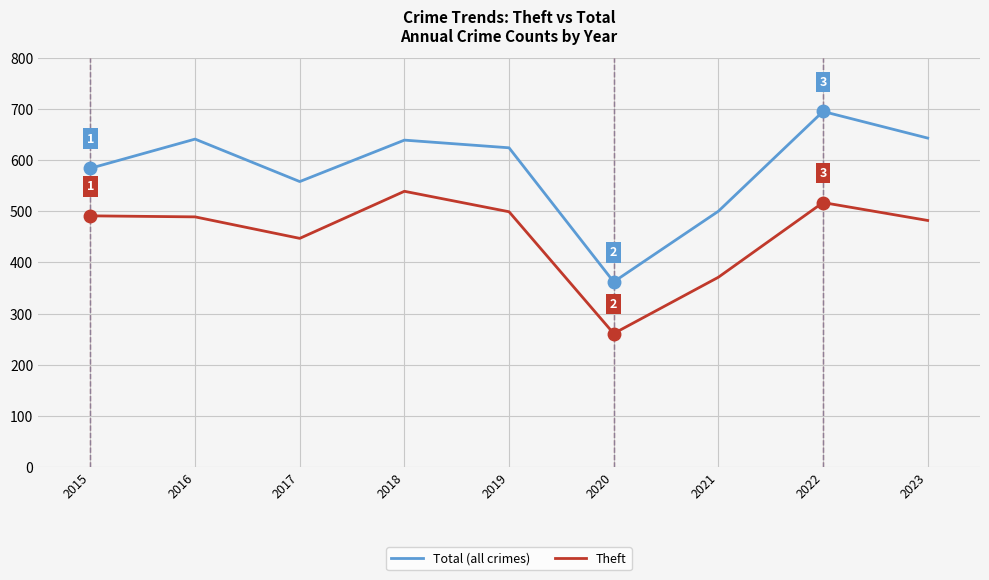

What is the difference between the maximum and minimum values in the Theft series?

278